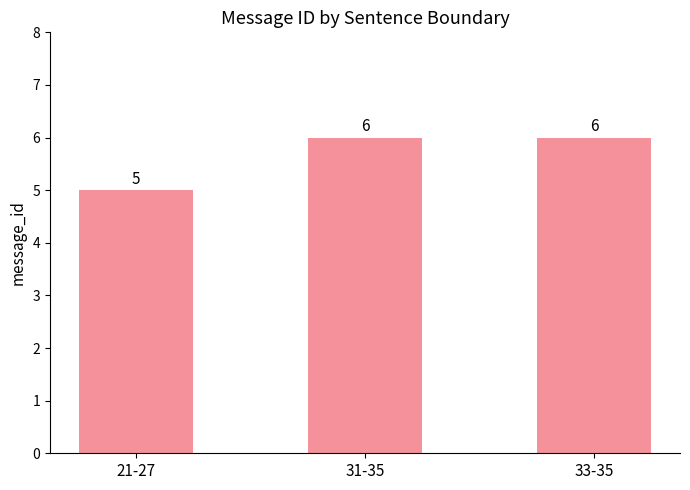

How many series are shown in this chart?

1